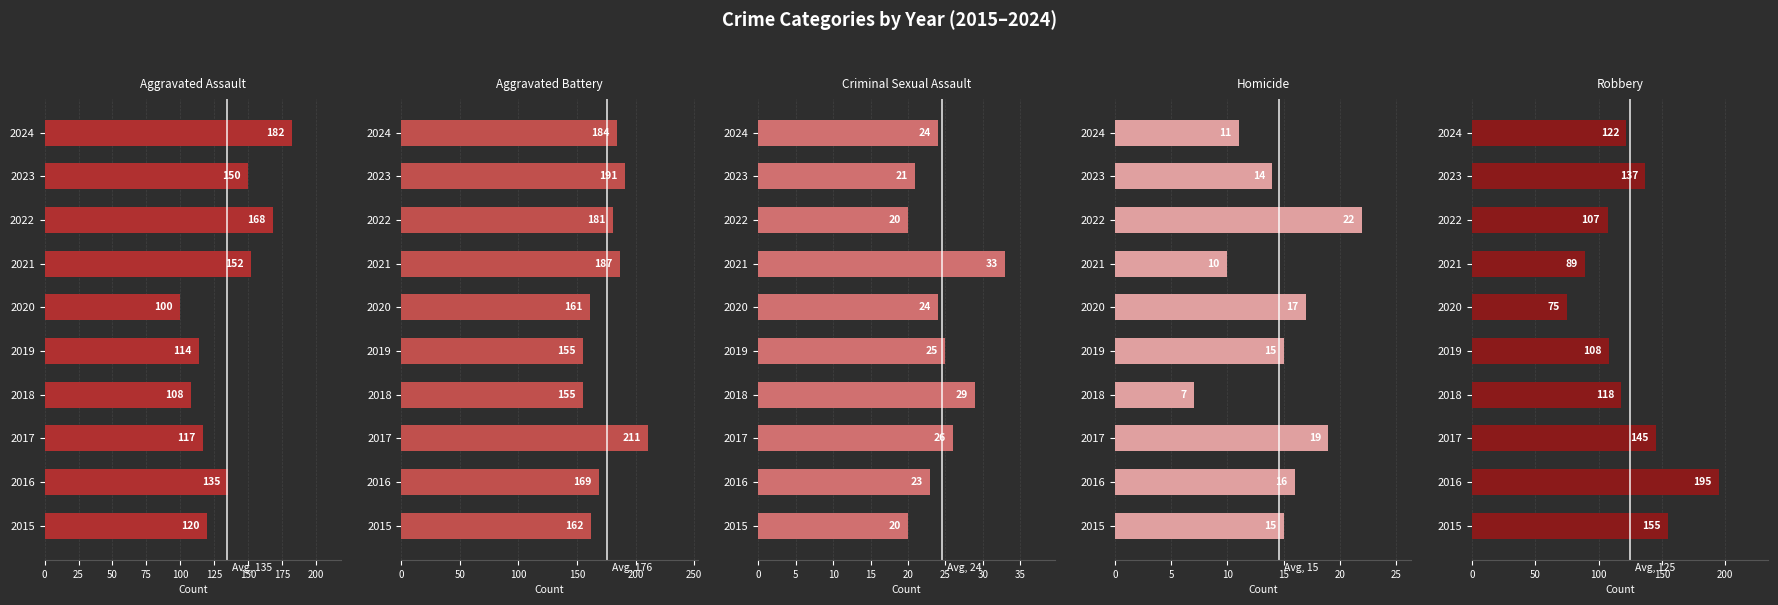

Are the bars grouped side by side (vs. stacked)?

Yes